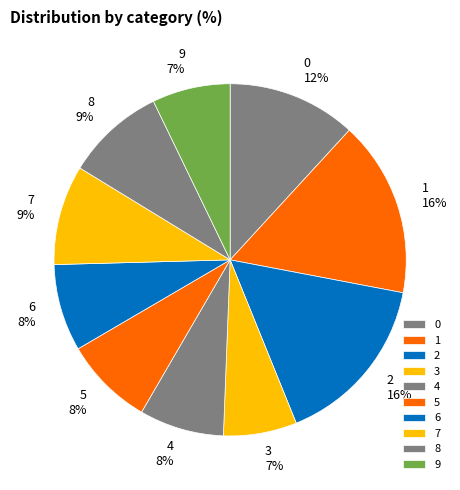

How many slices are in this pie chart?

10